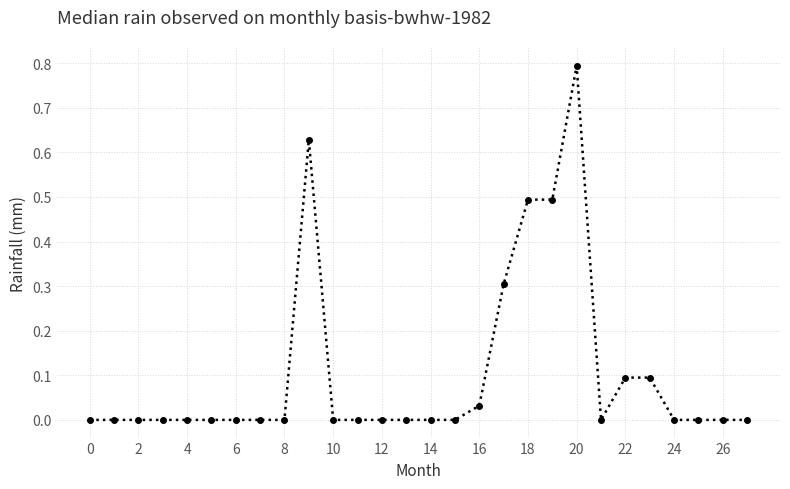

What is the greatest value displayed?

0.8